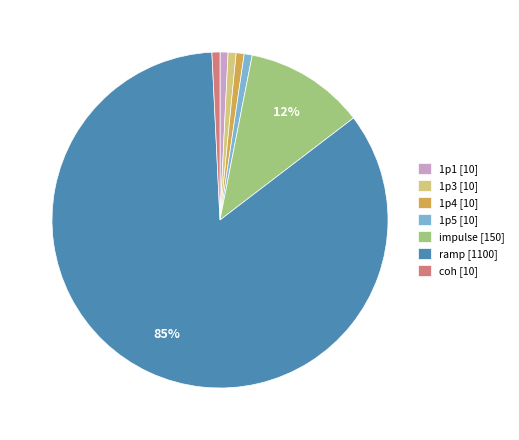

Which slice represents more than half of the pie?

ramp